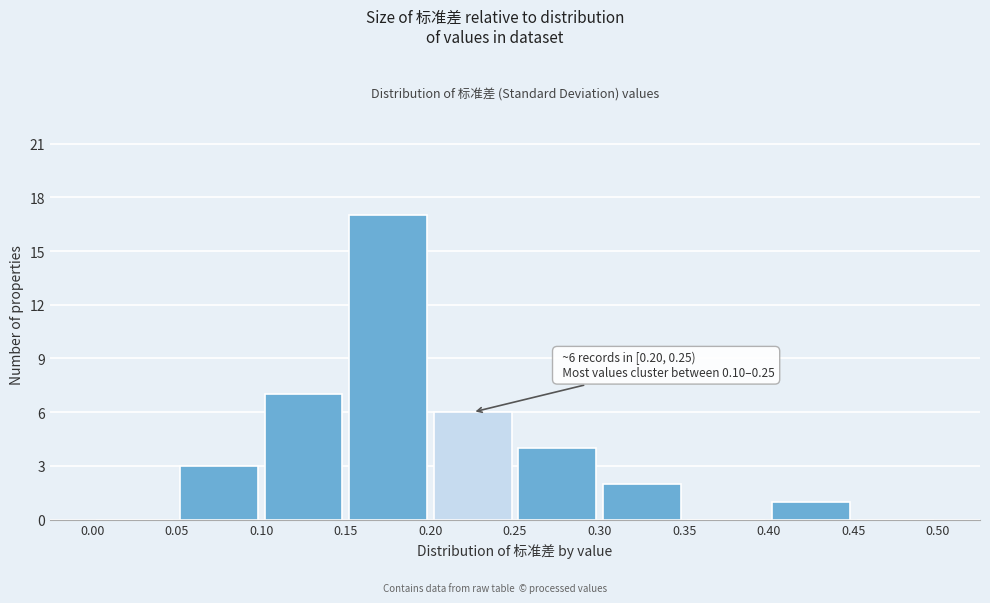

Over which range of the x-axis is the bar tallest?

0.15 to 0.20